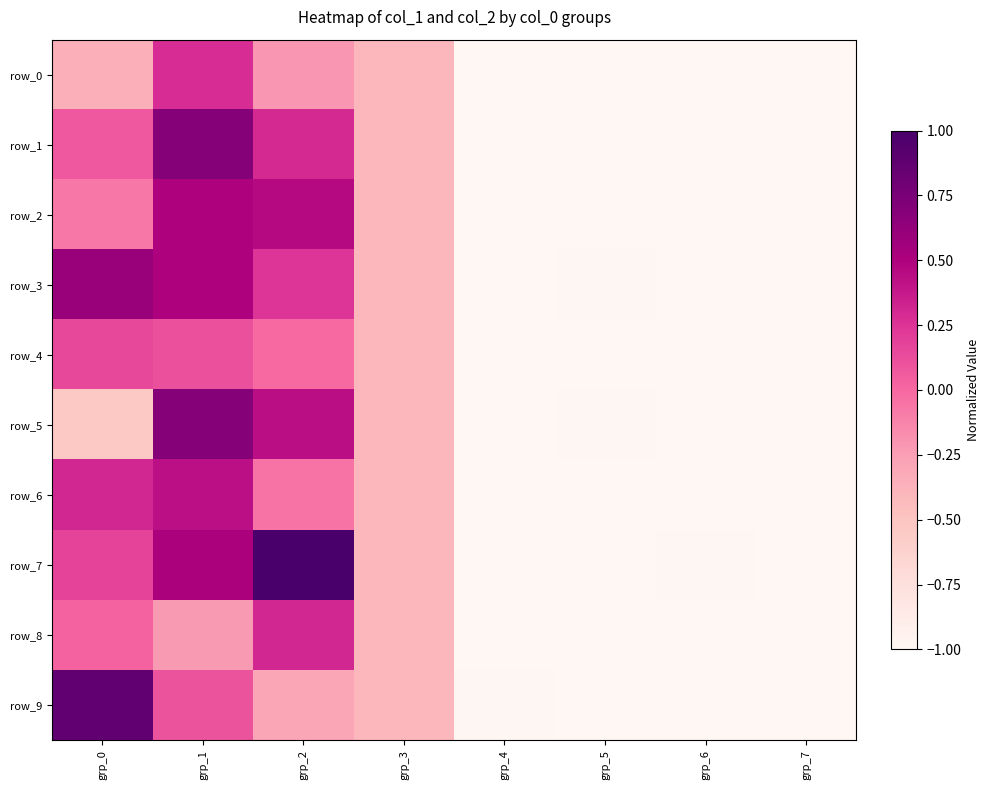

What is the spread (max minus min) of values at grp_1?

0.9